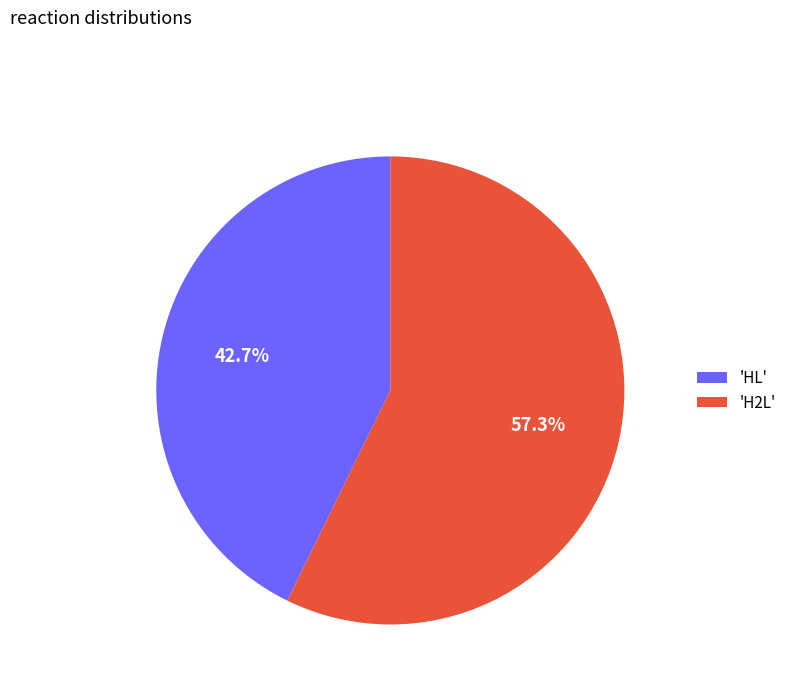

Between 'HL' and 'H2L', which is larger?

'H2L'